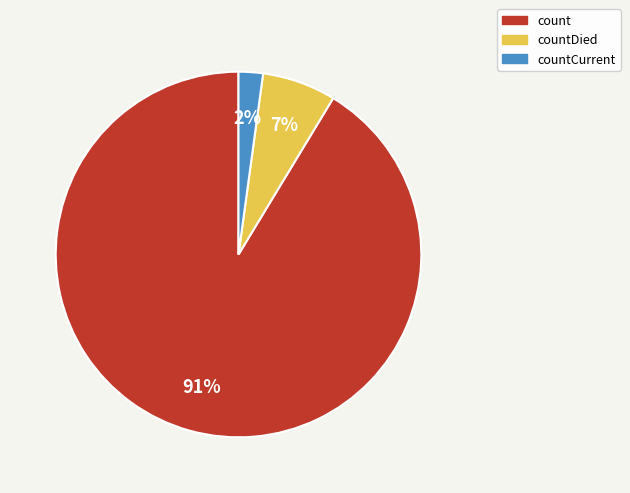

To the nearest percent, what is the combined percentage of countDied and countCurrent?

9%